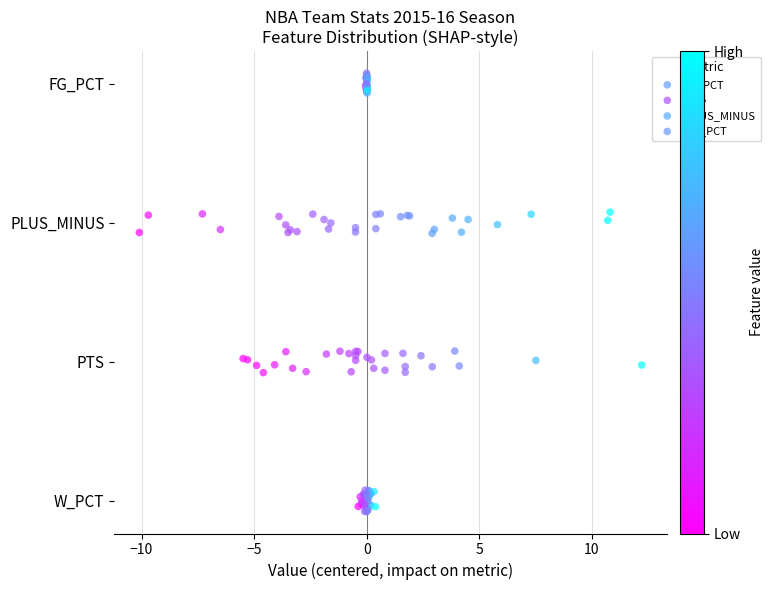

What are all the series names shown in the legend?

W_PCT, PTS, PLUS_MINUS, FG_PCT